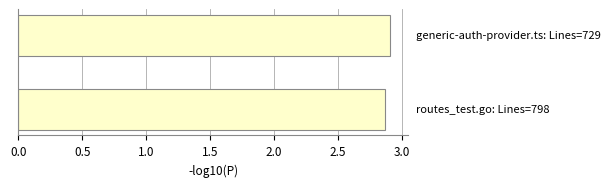

What is the sum of all values?

5.8